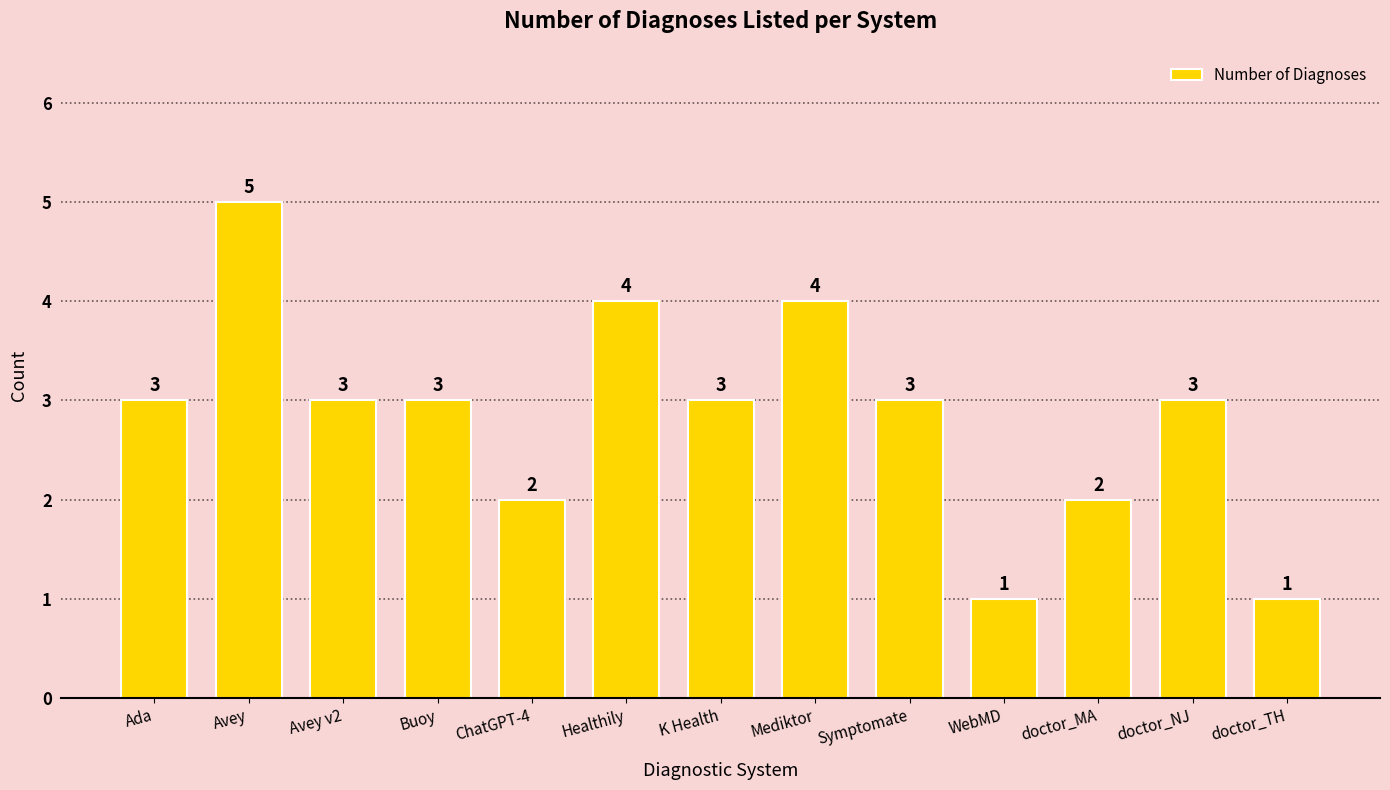

What is the approximate value at Avey v2?

3